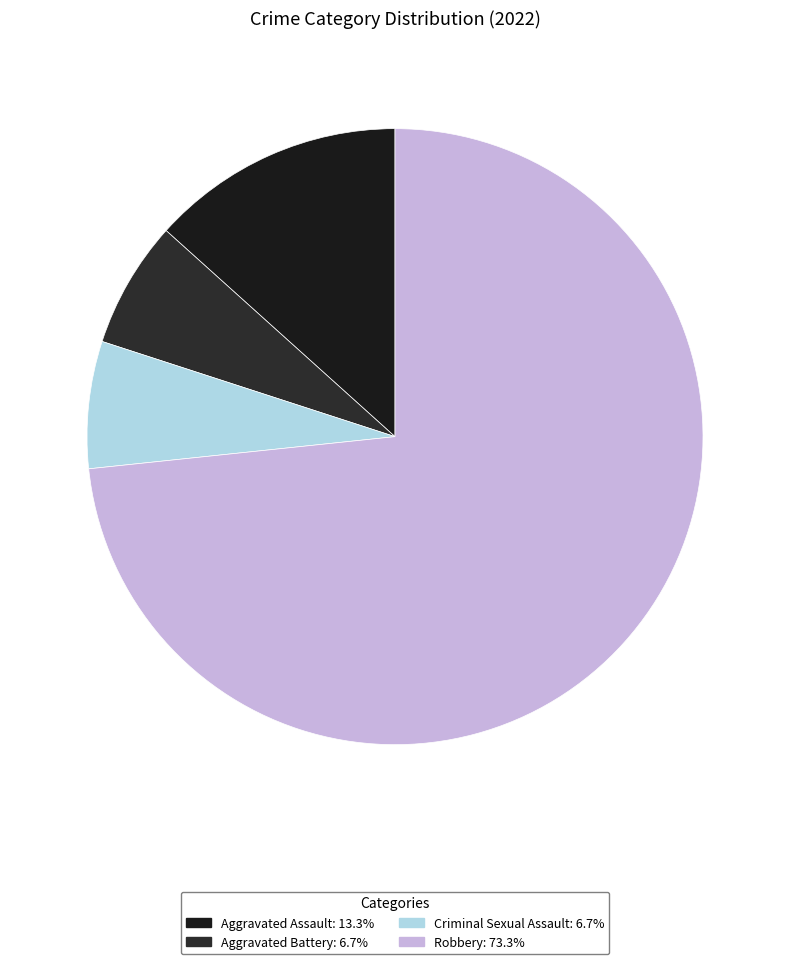

Between Aggravated Assault and Criminal Sexual Assault, which is larger?

Aggravated Assault